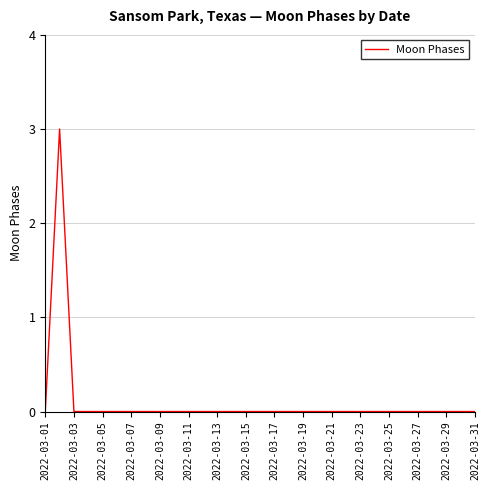

Does the chart have visible grid lines?

Yes